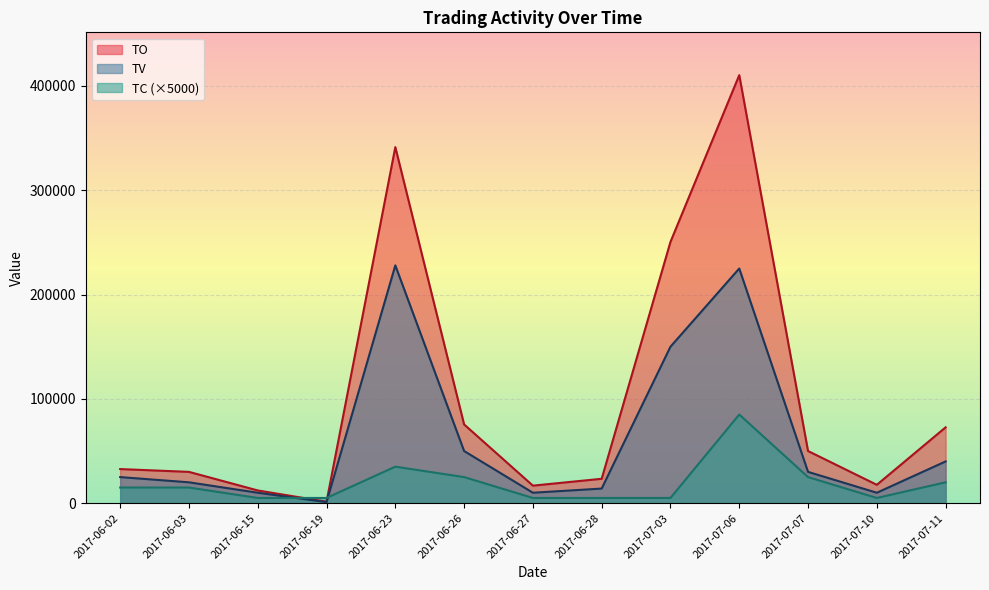

Which series changed the most between 2017-06-02 and 2017-06-26?

TO